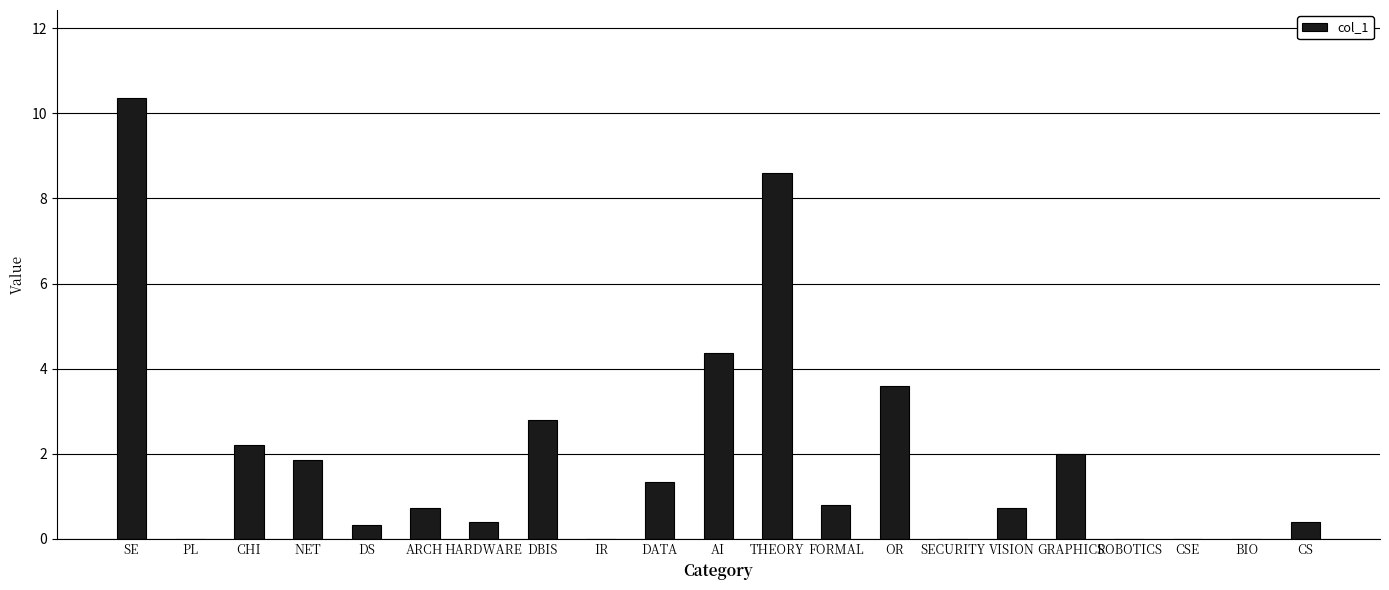

The chart shows a value of 6.7 at IR. True or false?

False